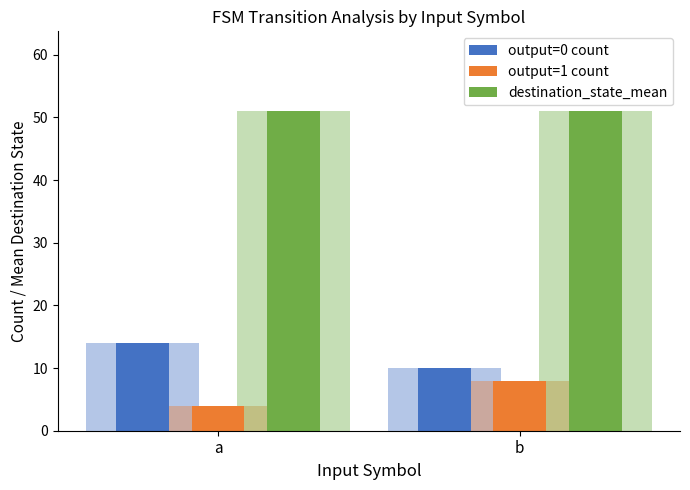

List the labels in order of output=0 count value, smallest first.

b, a